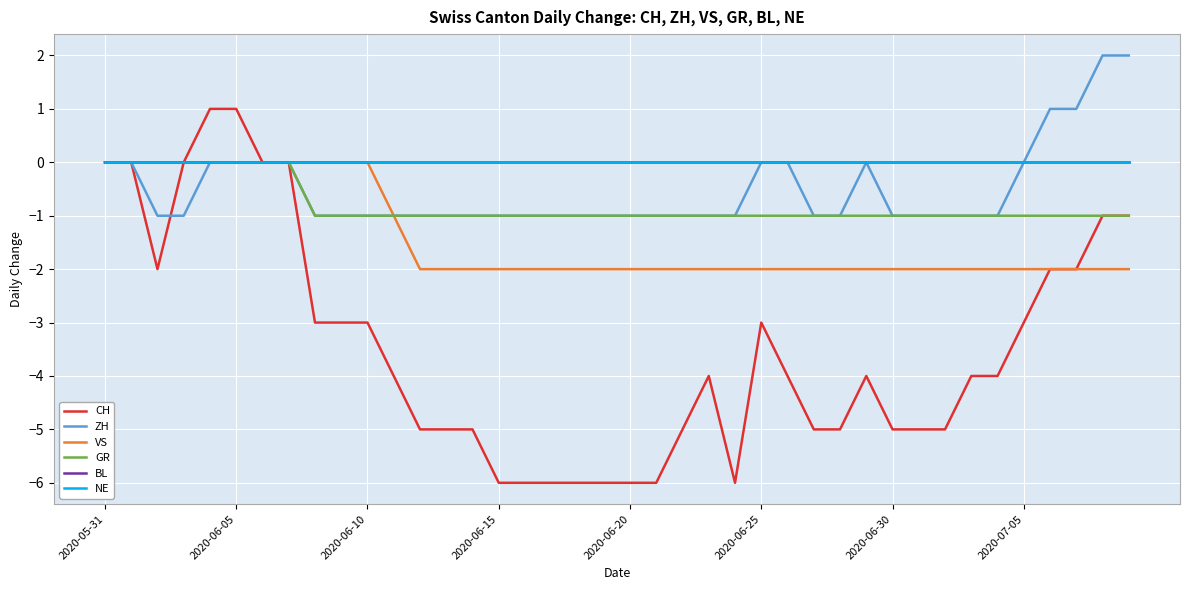

Does the chart have visible grid lines?

Yes